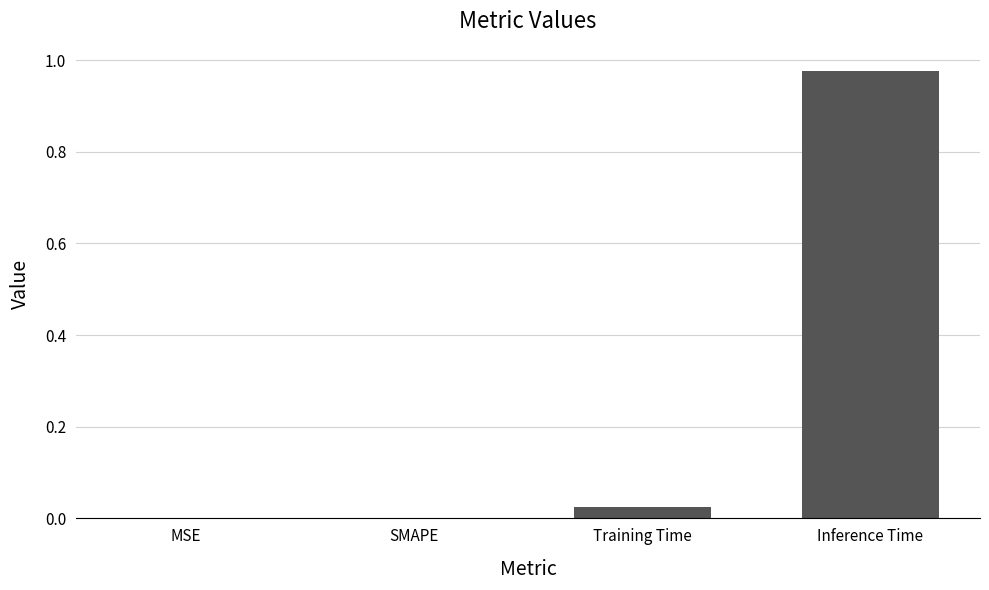

Which has a higher value, SMAPE or Training Time?

Training Time